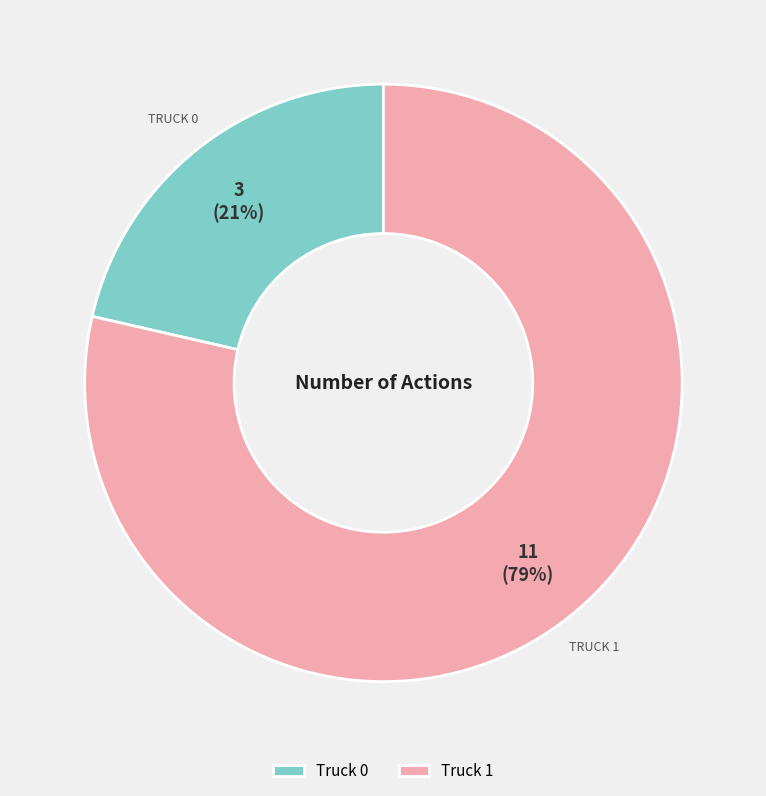

What is the largest slice in the pie chart?

Truck 1